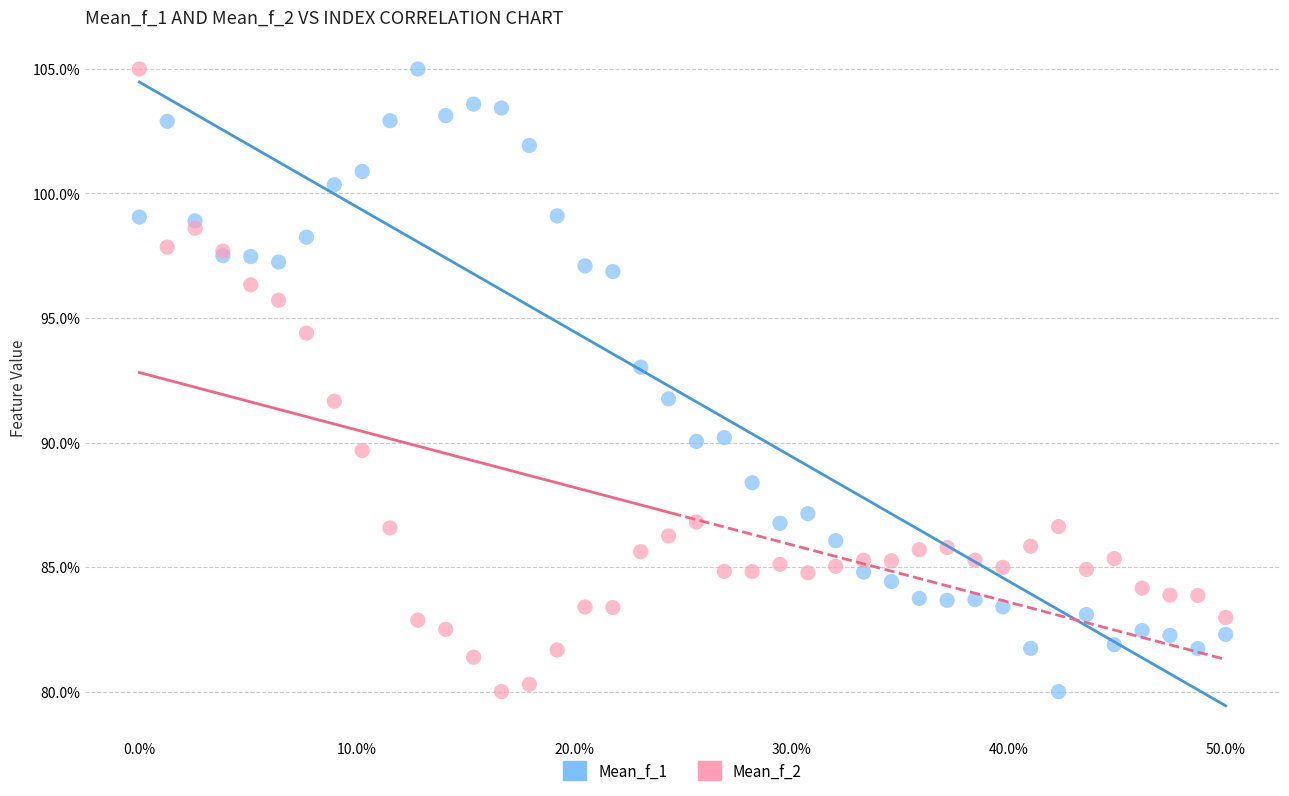

What are all the series names shown in the legend?

Mean_f_1, Mean_f_2